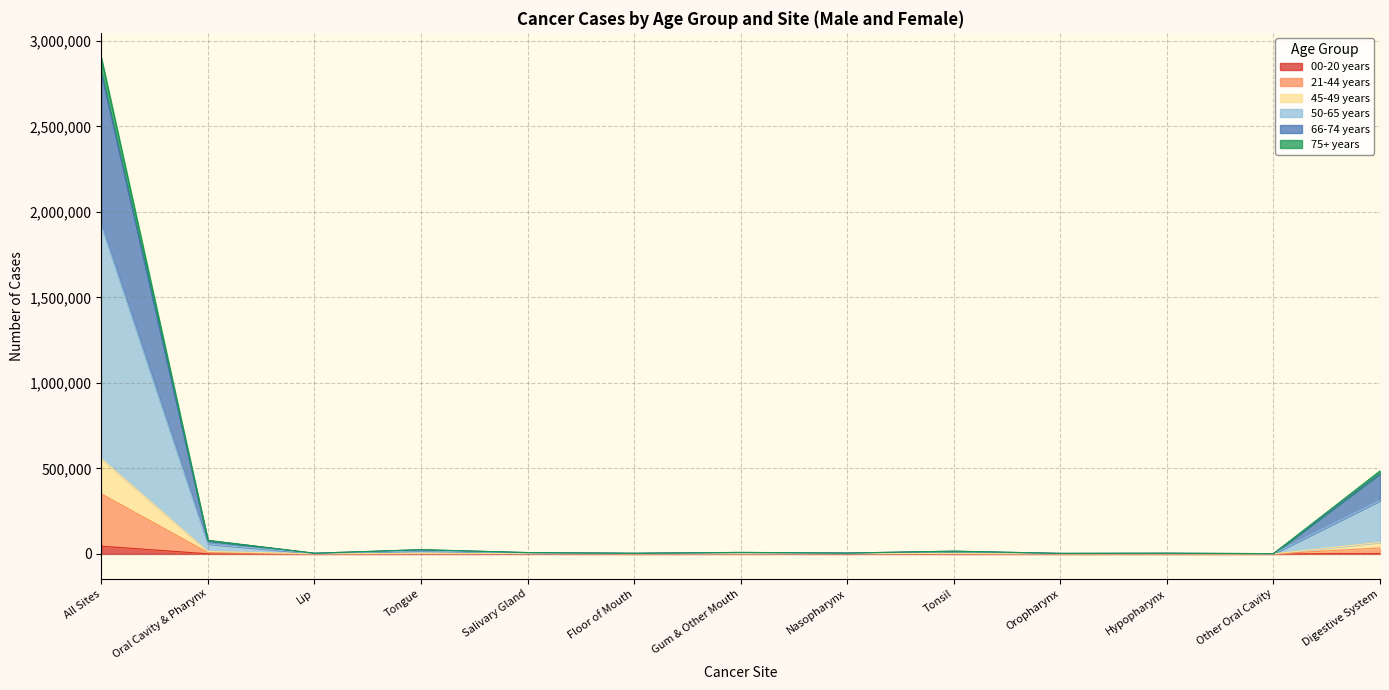

Which series changed the most between All Sites and Tonsil?

50-65 years